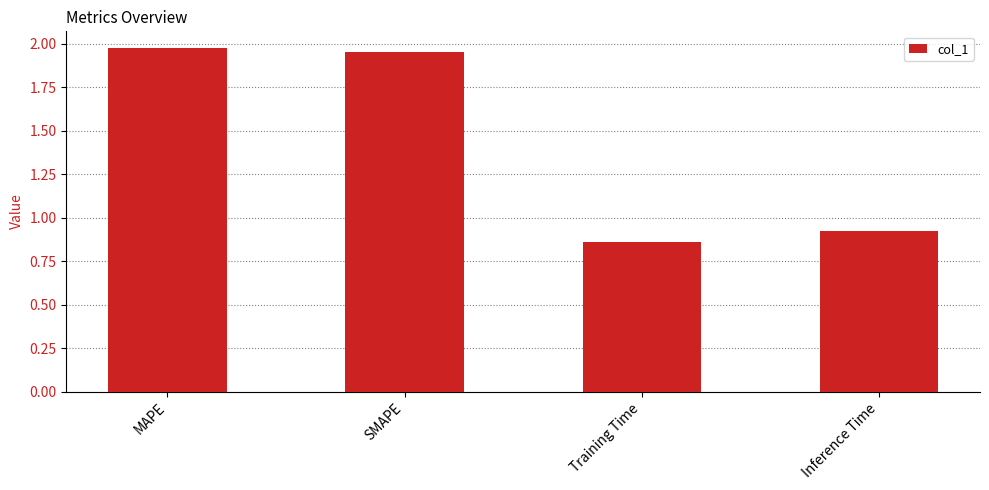

The chart shows a value of 1.4 at Training Time. True or false?

False